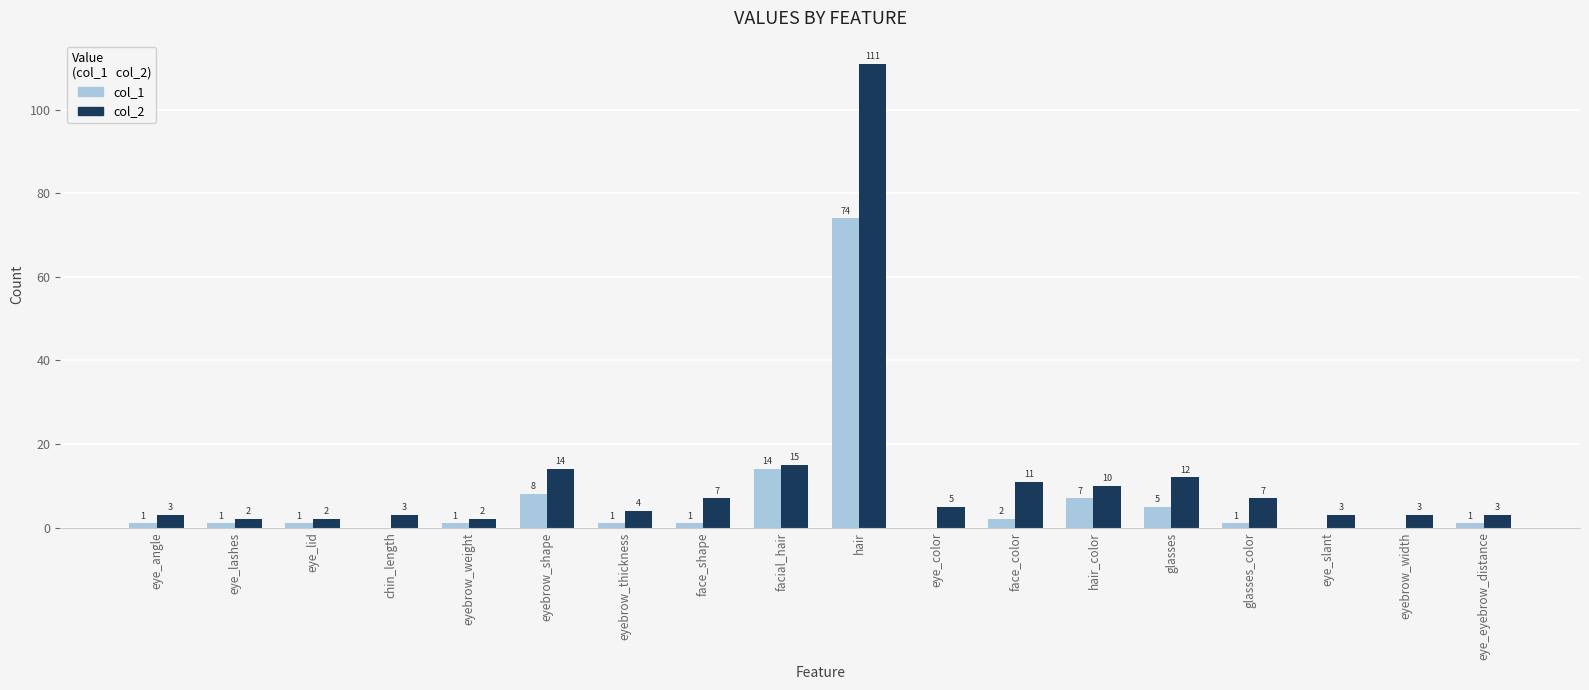

The col_1 series shows 7 at hair_color. True or false?

True